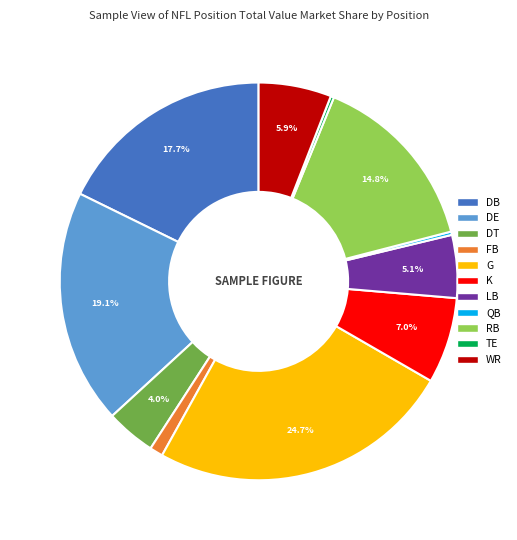

Does any single category account for the majority?

No